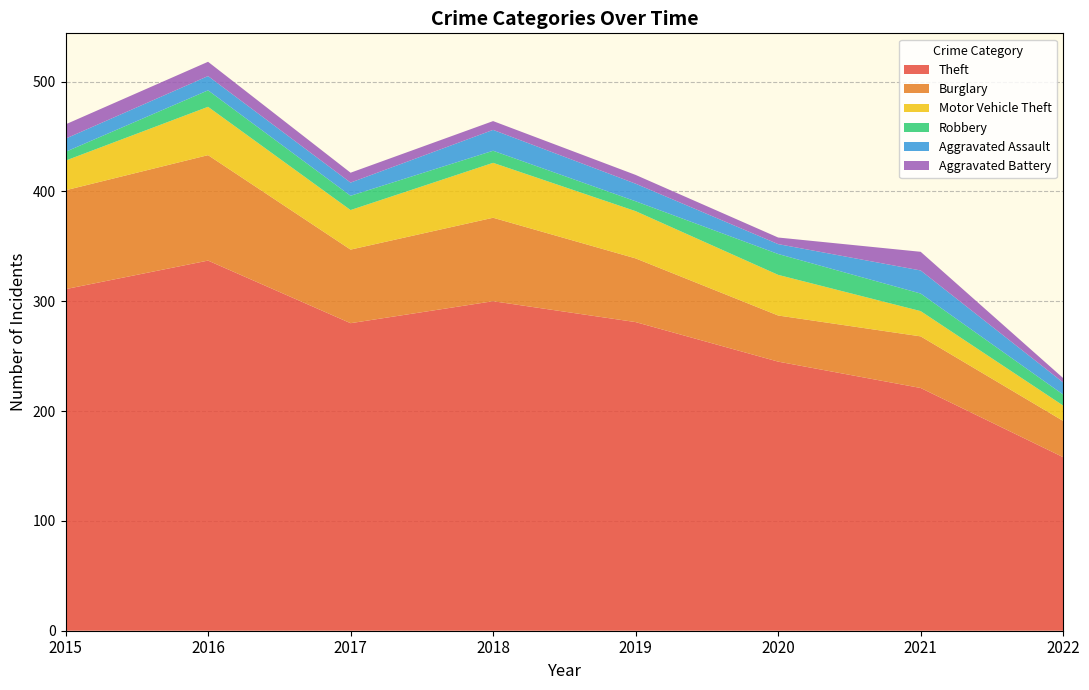

Reading left to right, list all the values displayed in this chart.

Theft: 2015=311	2016=337	2017=280	2018=300	2019=281	2020=245	2021=221	2022=158
Burglary: 2015=90	2016=96	2017=67	2018=76	2019=58	2020=42	2021=47	2022=33
Motor Vehicle Theft: 2015=27	2016=44	2017=36	2018=50	2019=43	2020=37	2021=23	2022=14
Robbery: 2015=8	2016=15	2017=13	2018=11	2019=9	2020=19	2021=16	2022=10
Aggravated Assault: 2015=12	2016=13	2017=12	2018=19	2019=16	2020=9	2021=21	2022=11
Aggravated Battery: 2015=13	2016=13	2017=9	2018=8	2019=8	2020=6	2021=17	2022=4